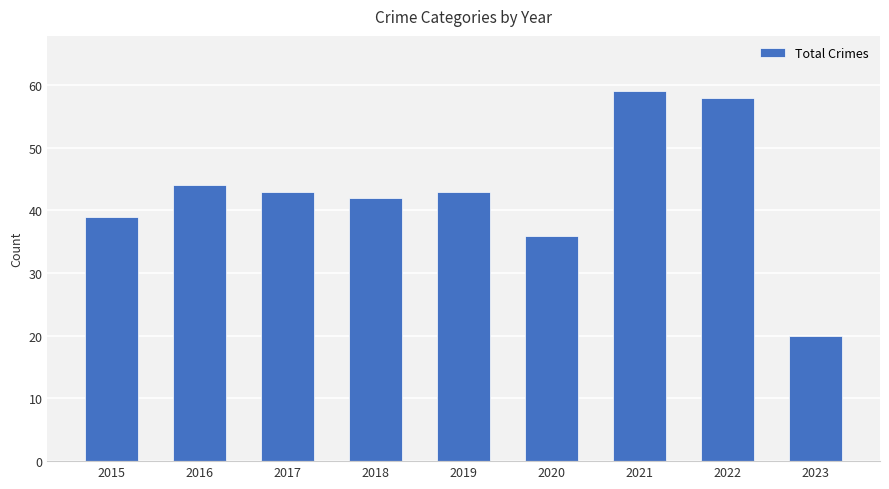

What is the sum of all values?

384